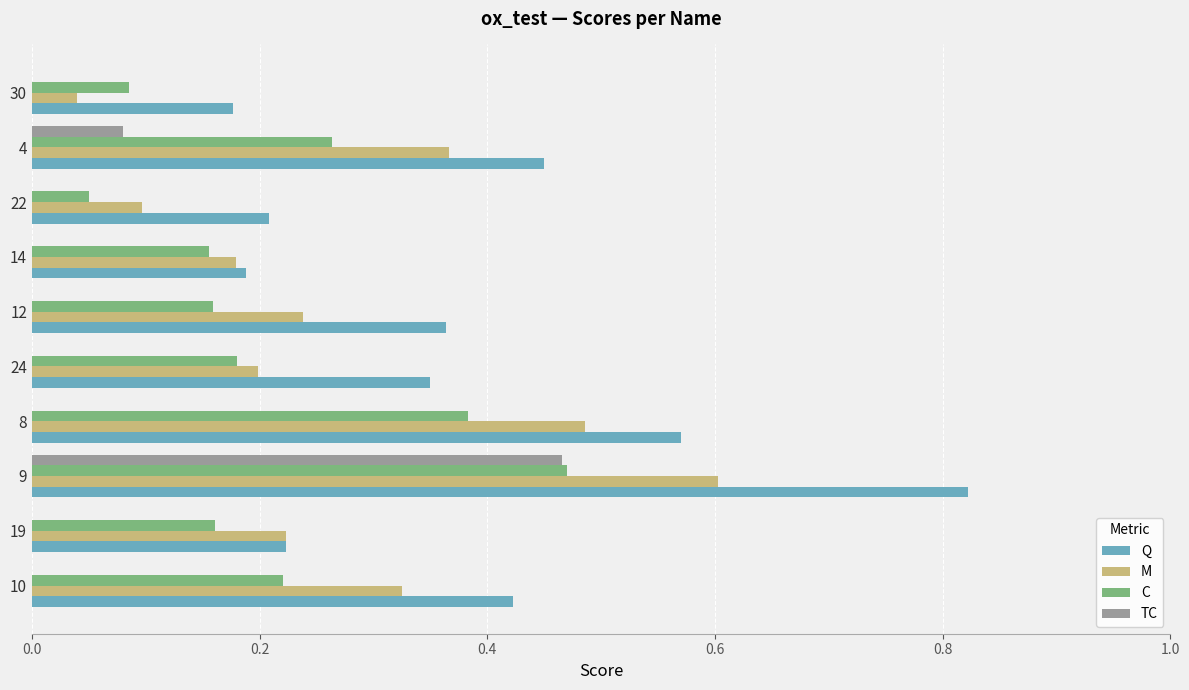

True or false: TC has a value of 0.0 at 22.

True